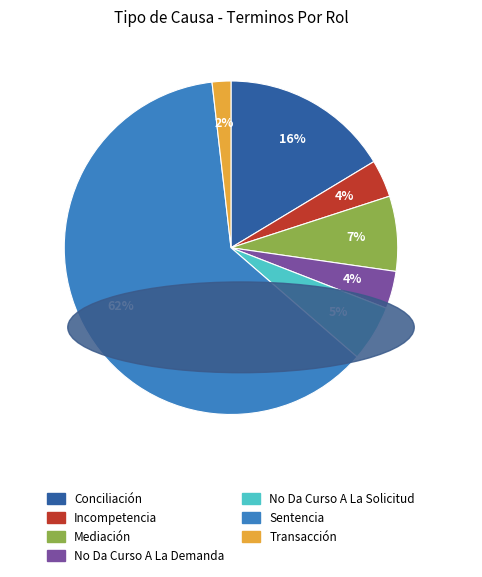

Which has a higher value, Mediación or Sentencia?

Sentencia